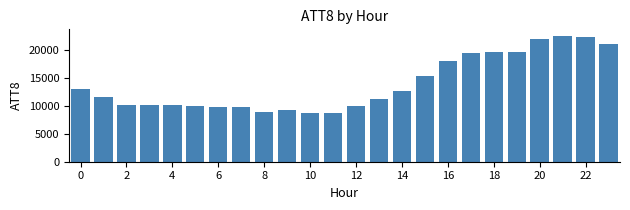

What is the smallest value displayed?

8700